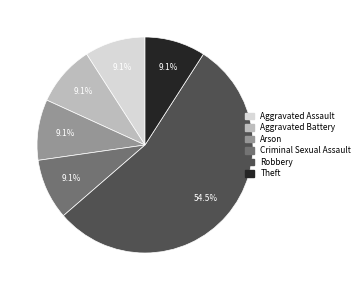

To the nearest percent, what percentage of the pie is Aggravated Assault?

9%